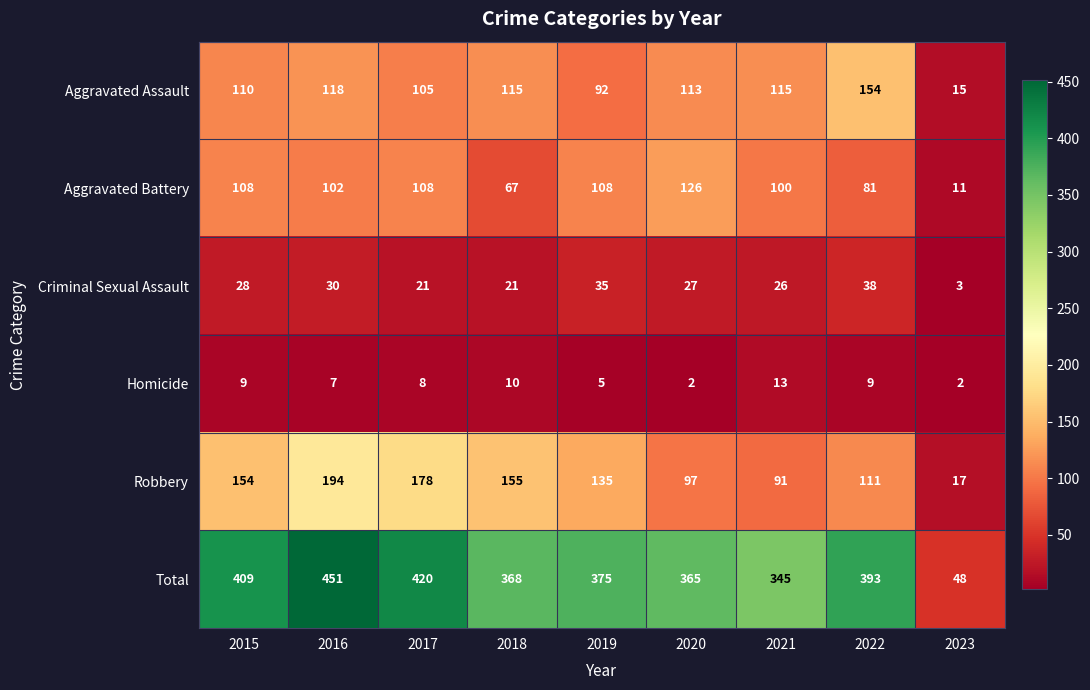

List the series in order of their peak value, highest first.

Total, Robbery, Aggravated Assault, Aggravated Battery, Criminal Sexual Assault, Homicide